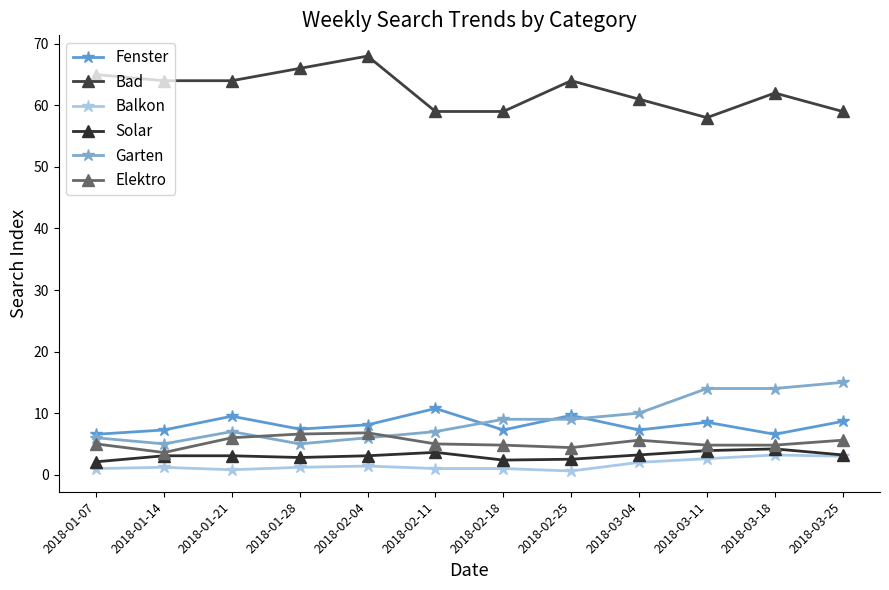

Is the value of Fenster at 2018-02-18 greater than the value of Solar at 2018-01-28?

Yes